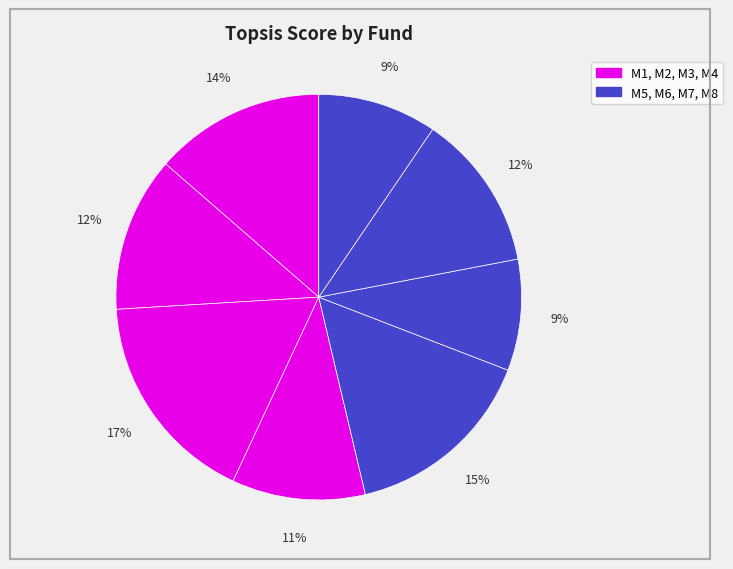

How many segments does this pie chart have?

8